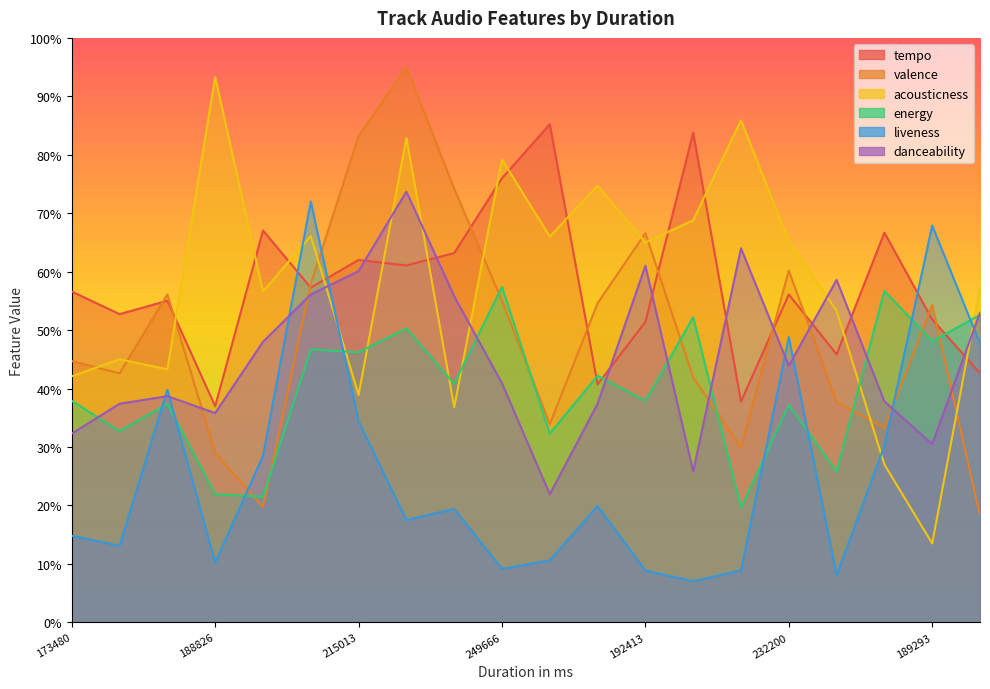

What is the sum of all valence values?

9.9